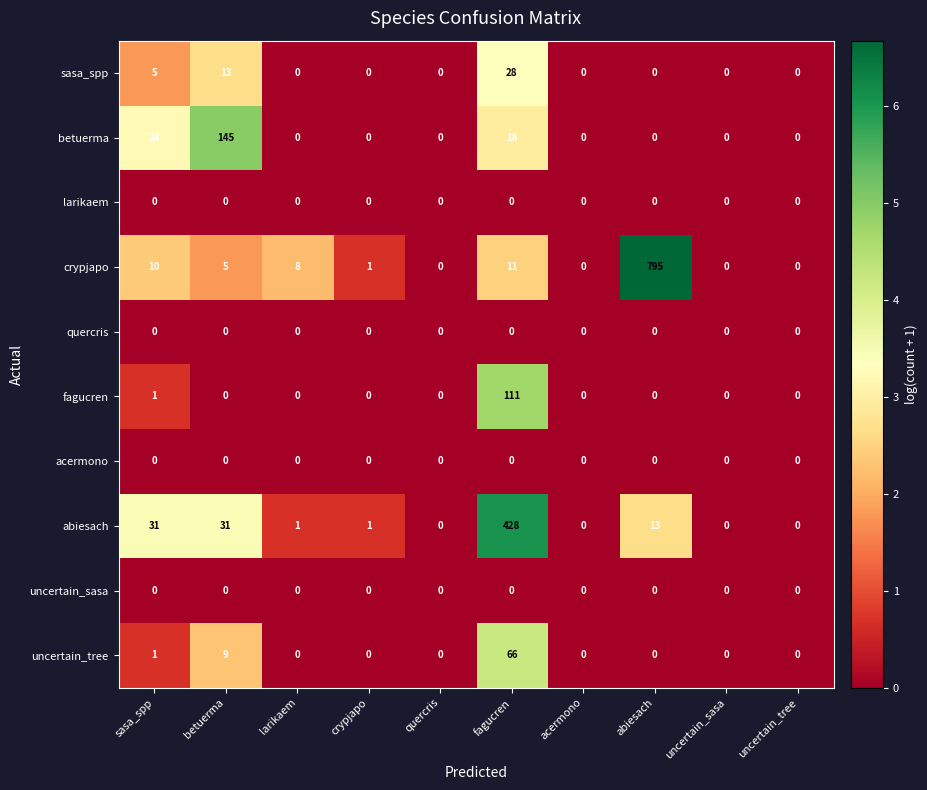

At which category does the chart reach its peak across all series?

abiesach